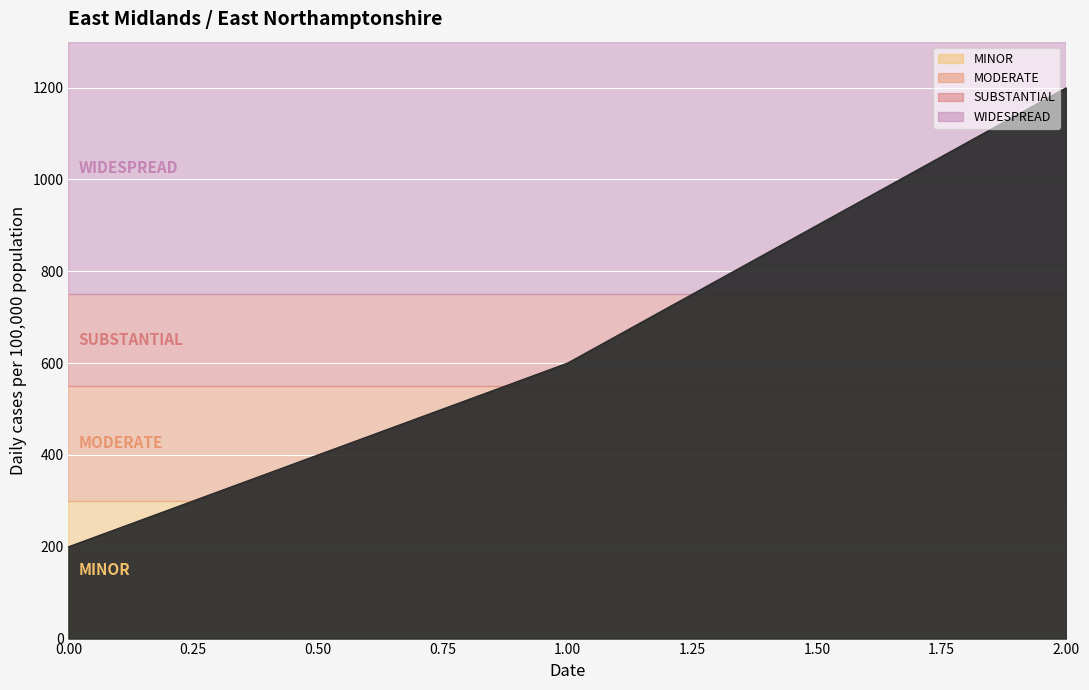

How many lines are shown in the chart?

1